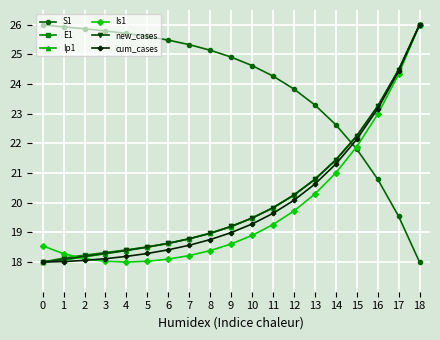

Where is Ip1 nearest to the value 22?

15